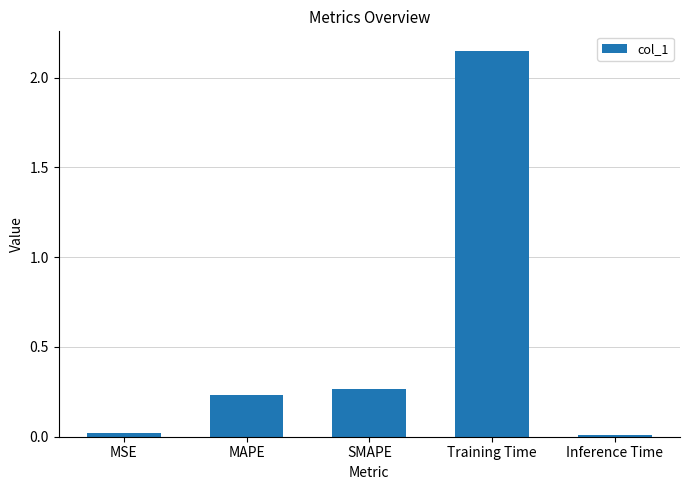

What is the average value?

0.5